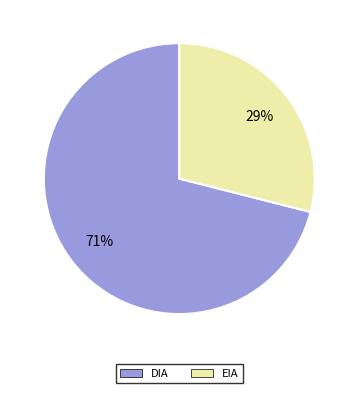

Do DIA and EIA together represent more than half of the pie?

Yes